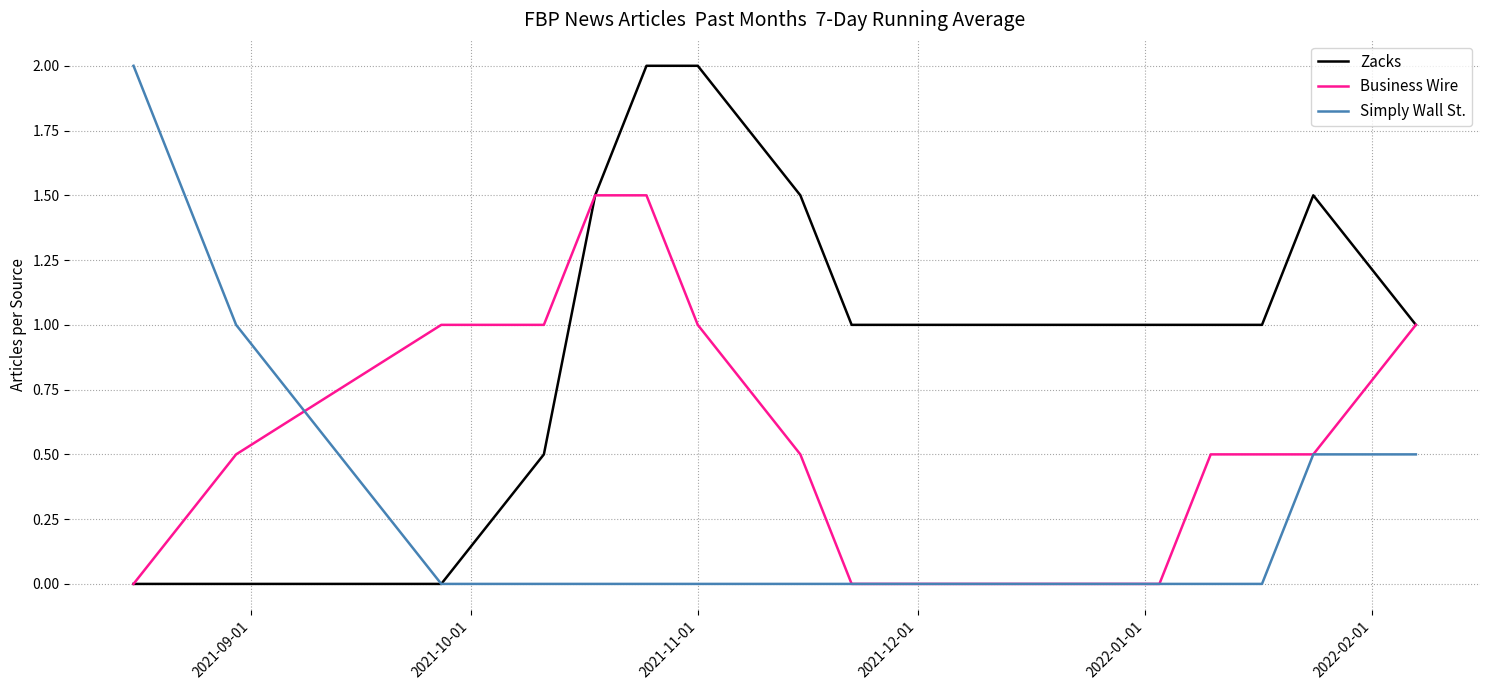

What is the maximum value for Zacks?

2.0